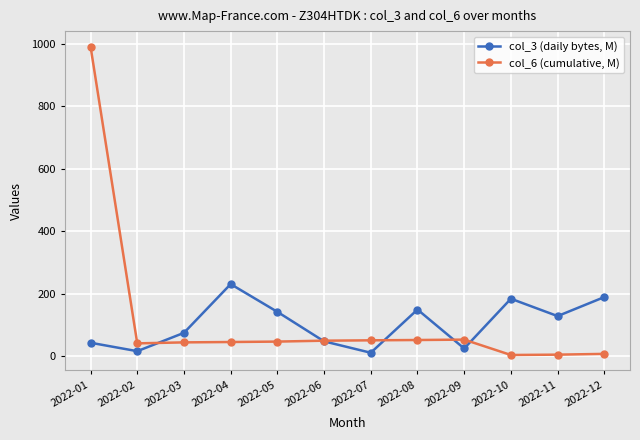

Where is the first local minimum for col_3 (daily bytes, M)?

2022-02